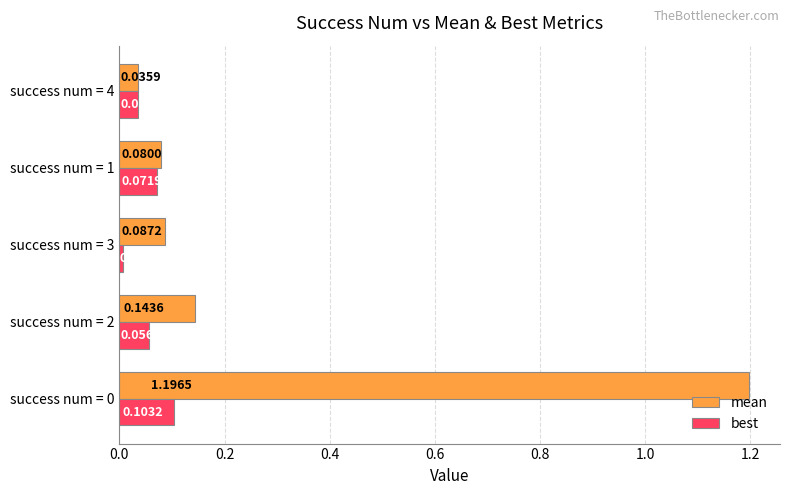

Which series has the largest total across all categories?

mean